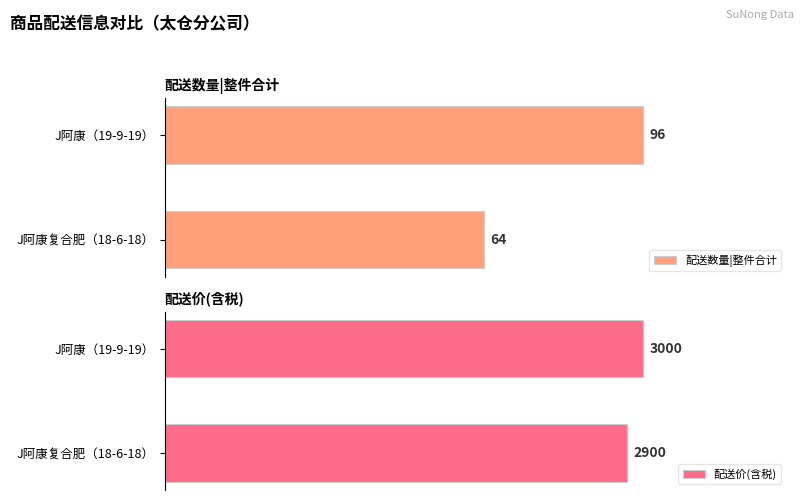

What is the difference between the 配送价(含税) values at 0 and 20?

100